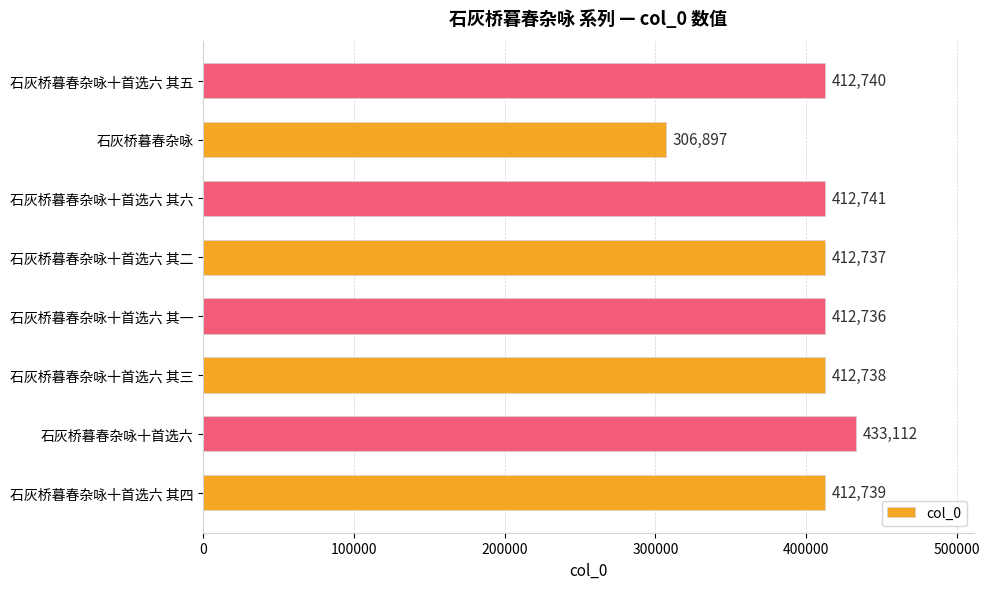

True or false: the data shows 412739 at 石灰桥暮春杂咏十首选六 其四.

True